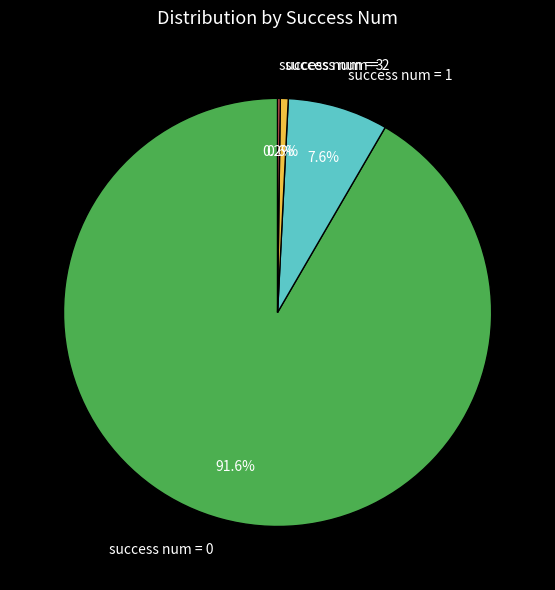

Which slice is the largest?

success num = 0